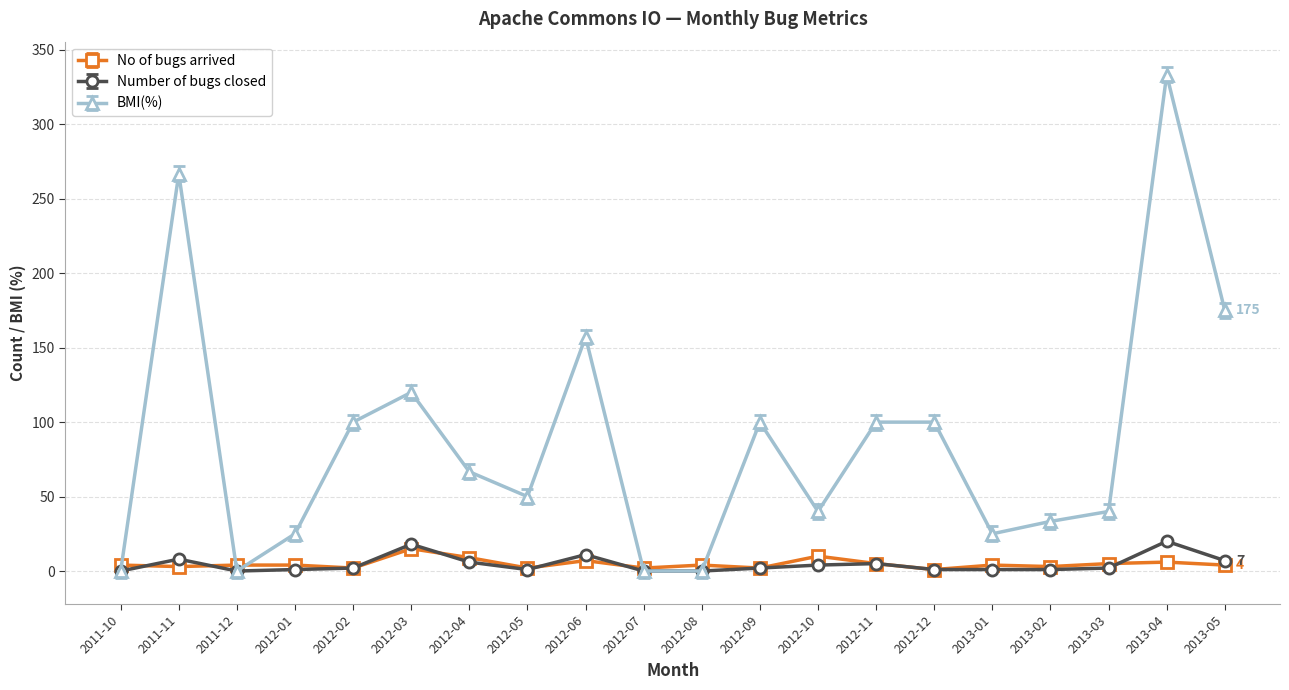

Which series has the largest range (max minus min)?

BMI(%)